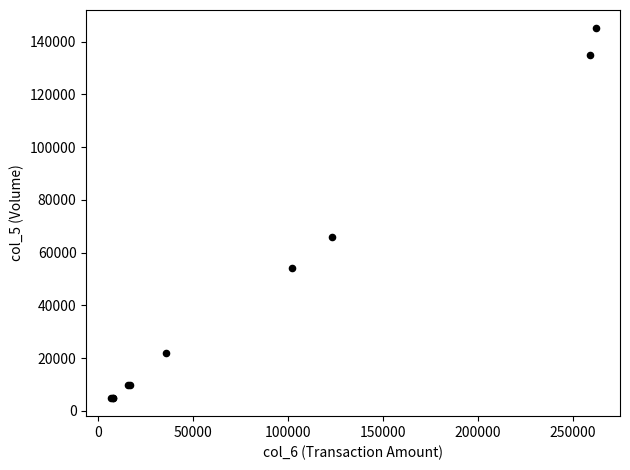

What Y value in the scatter plot is closest to 75000?

66000